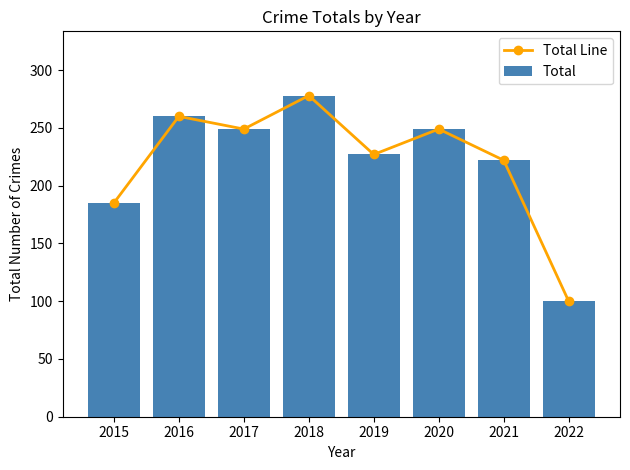

How many distinct data groups are displayed?

2